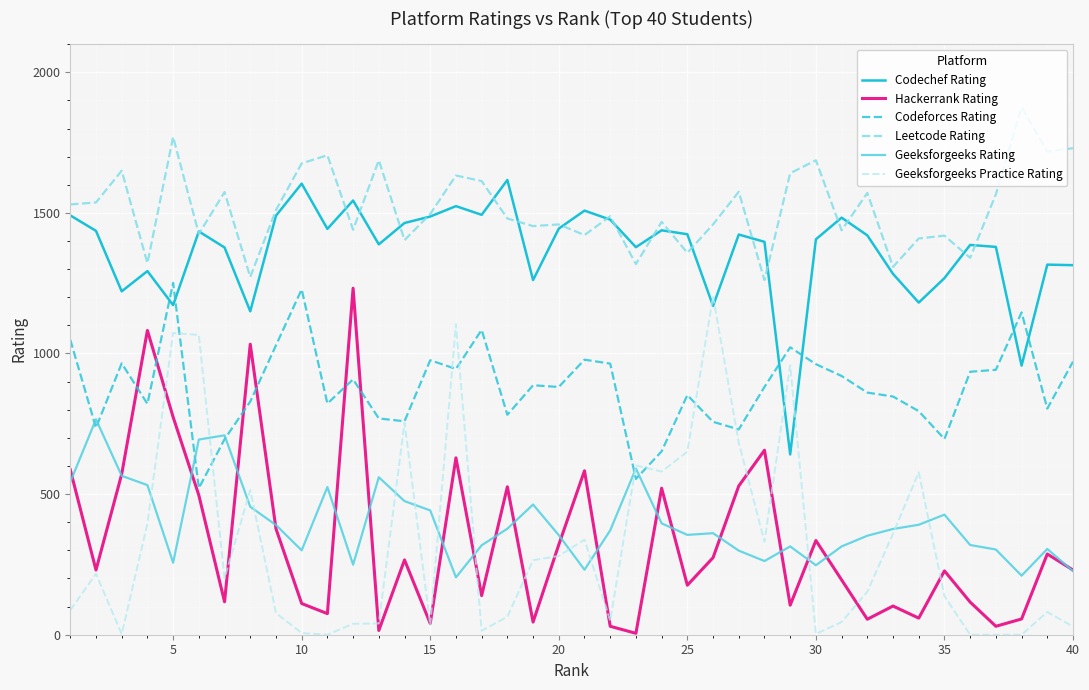

After their last crossing, which series has the higher values: Codechef Rating or Codeforces Rating?

Codechef Rating